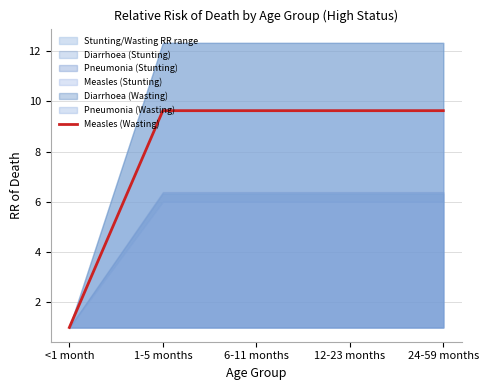

True or false: the data shows 9.6 at 24-59 months.

True